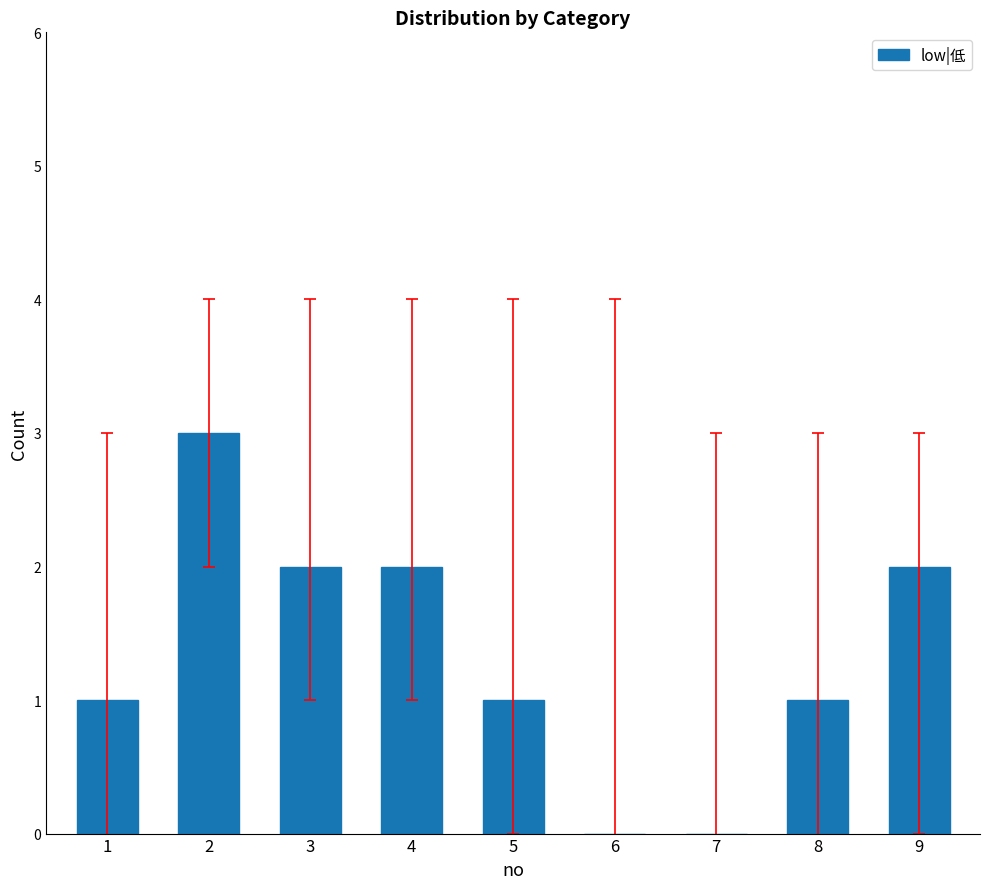

At which category does the chart reach its peak across all series?

2